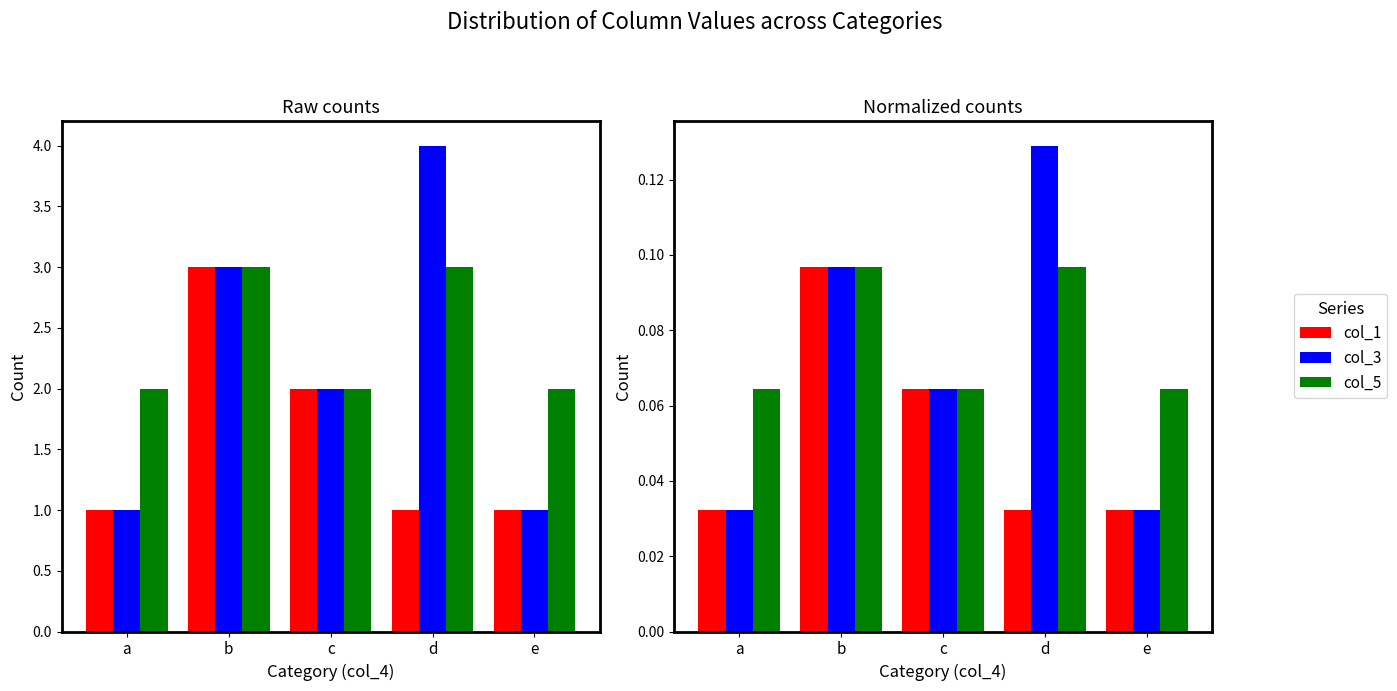

What is the highest value of the col_5 series?

0.1